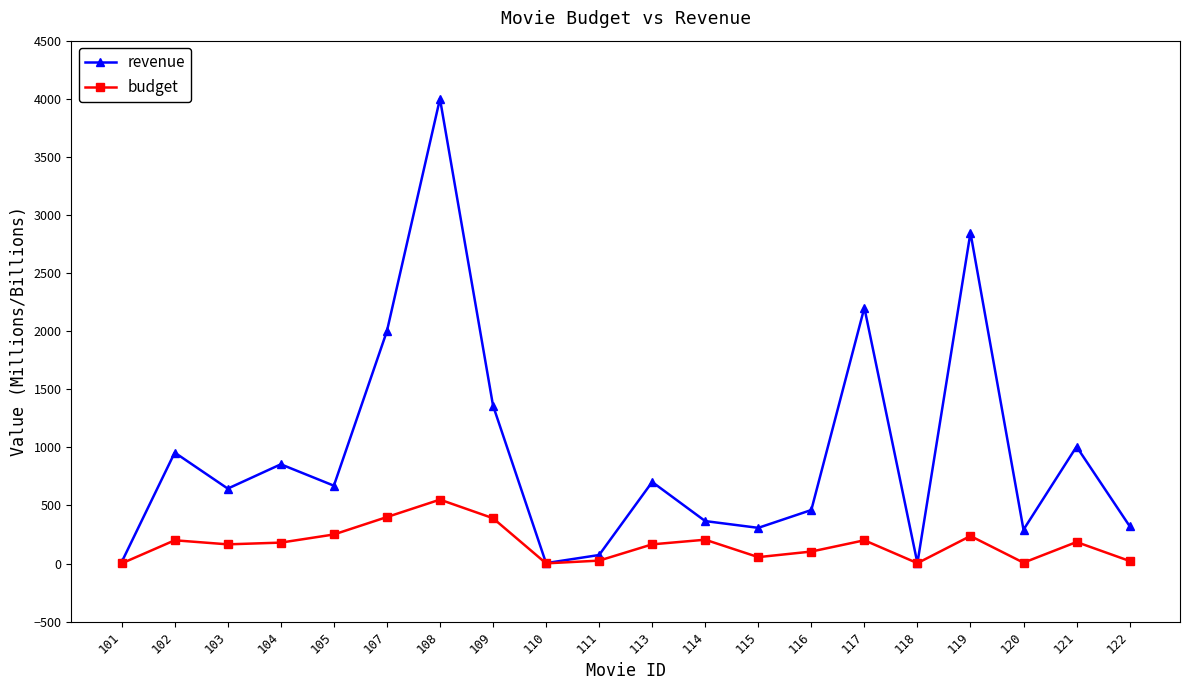

Where is the first local maximum for revenue?

102